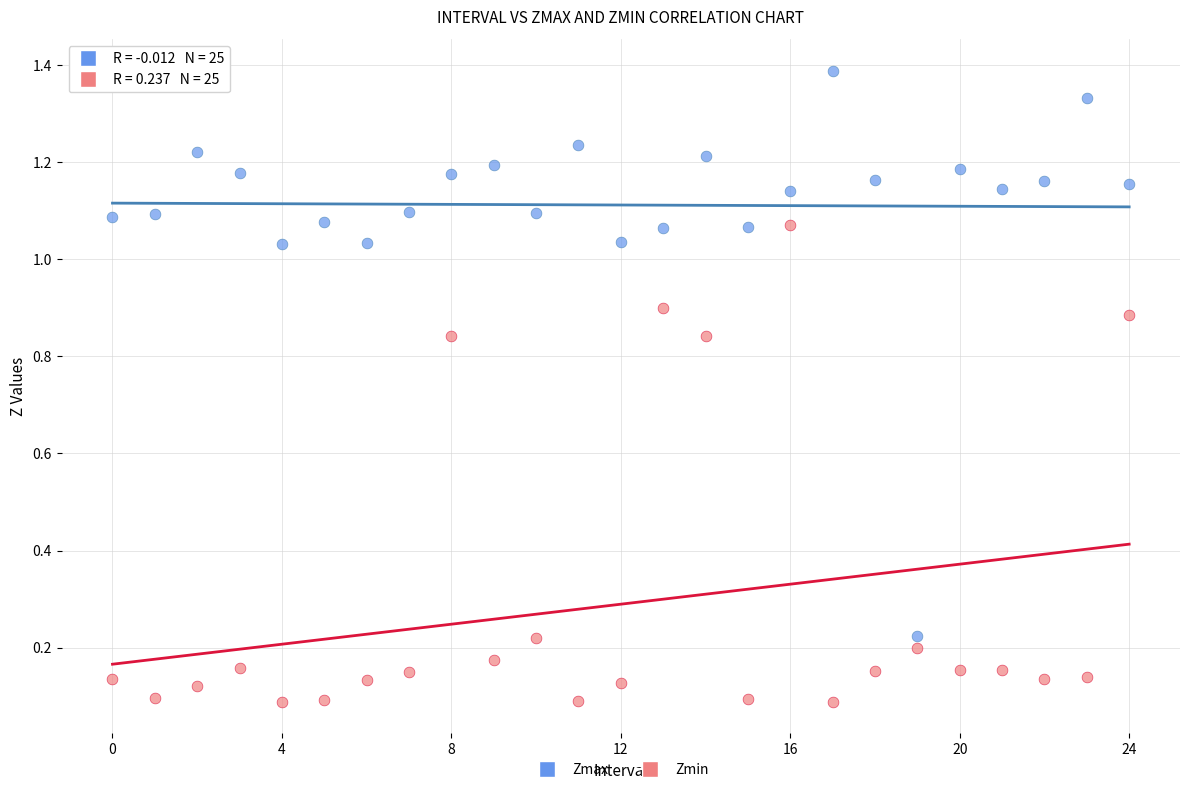

Which series has the largest Y range (max minus min)?

Zmax